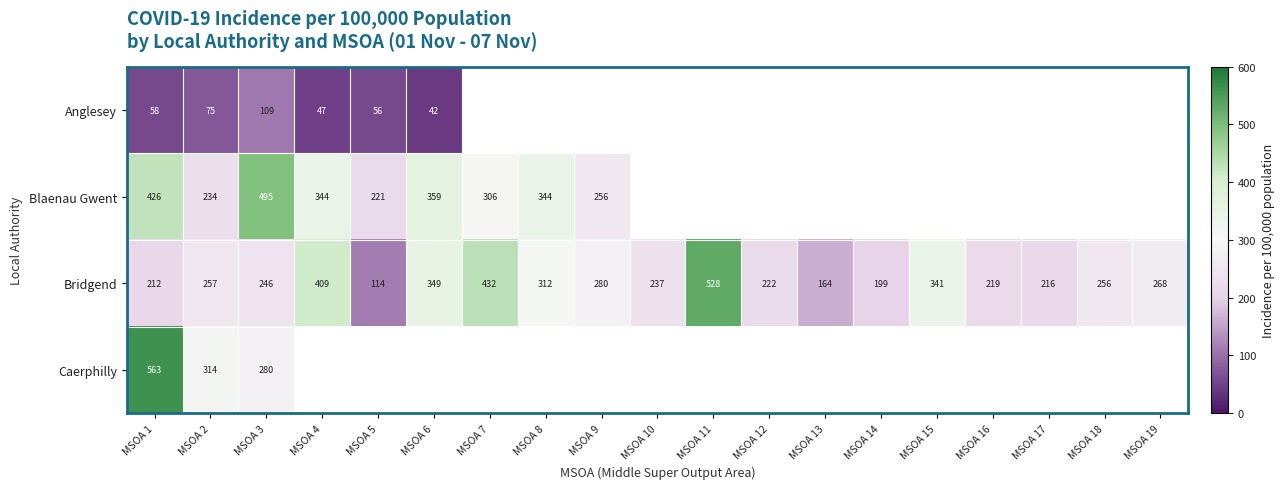

True or false: Anglesey has a value of 15.8 at MSOA 2.

False